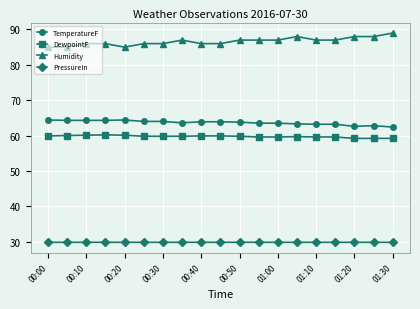

What is the sum of all Humidity values?

1646.0